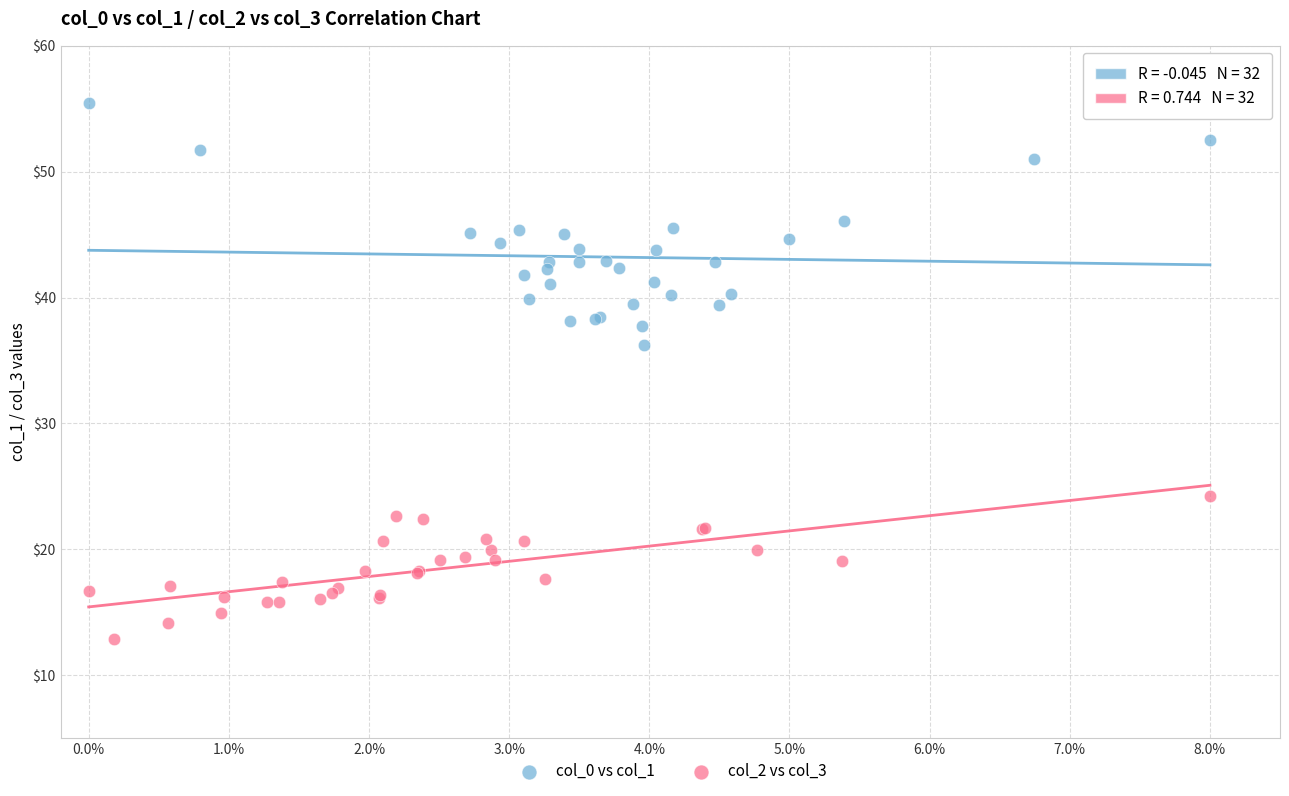

Which series has the largest Y range (max minus min)?

col_0 vs col_1